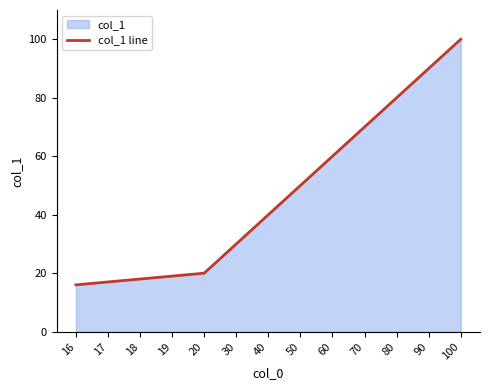

Reading left to right, list all the values displayed in this chart.

16=16	17=17	18=18	19=19	20=20	30=30	40=40	50=50	60=60	70=70	80=80	90=90	100=100